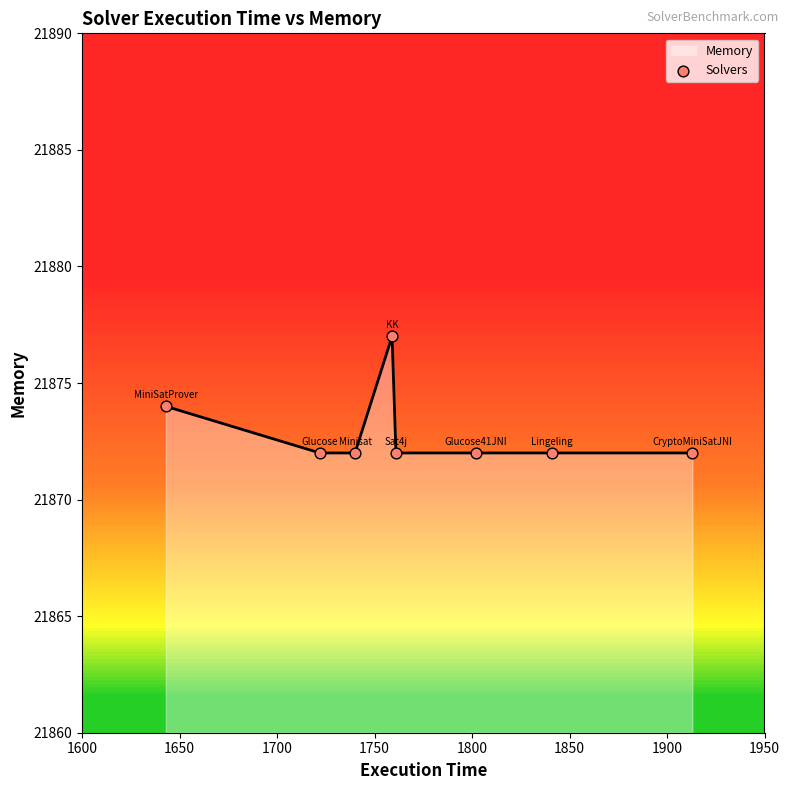

What is the sum of all values?

174983